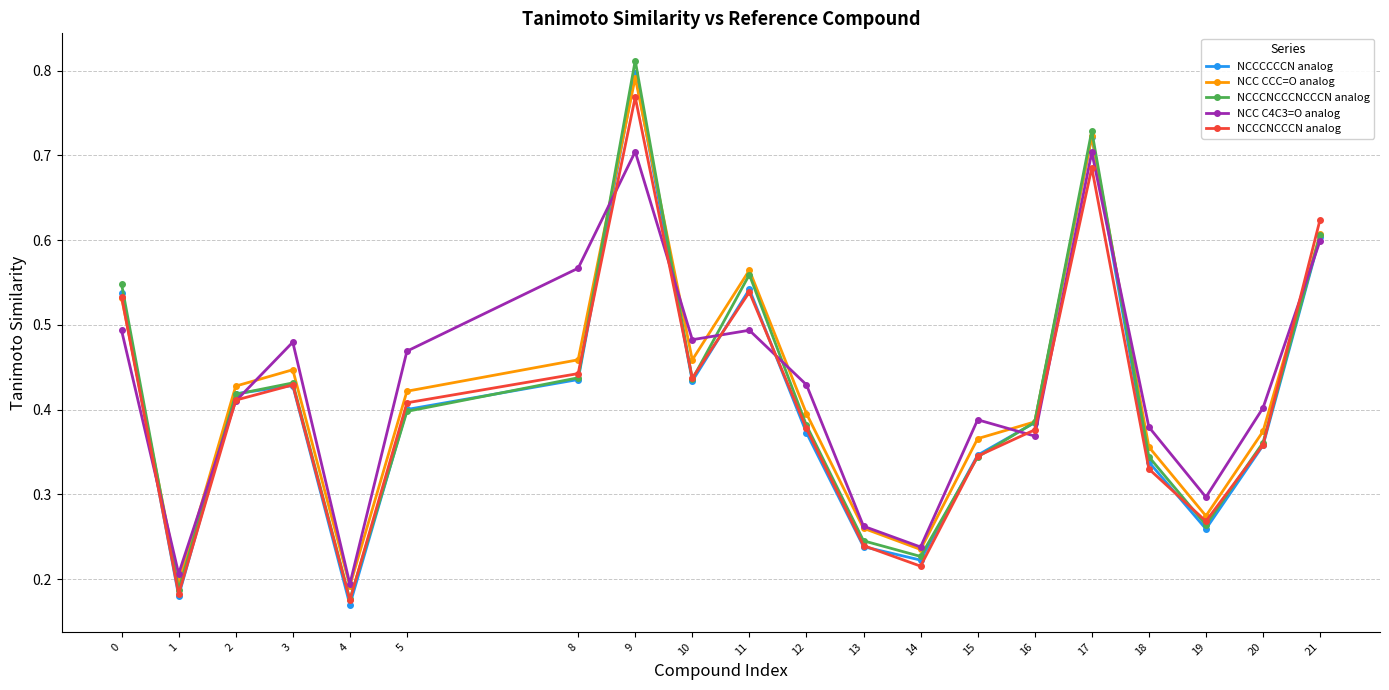

At which category does the chart reach its peak across all series?

9